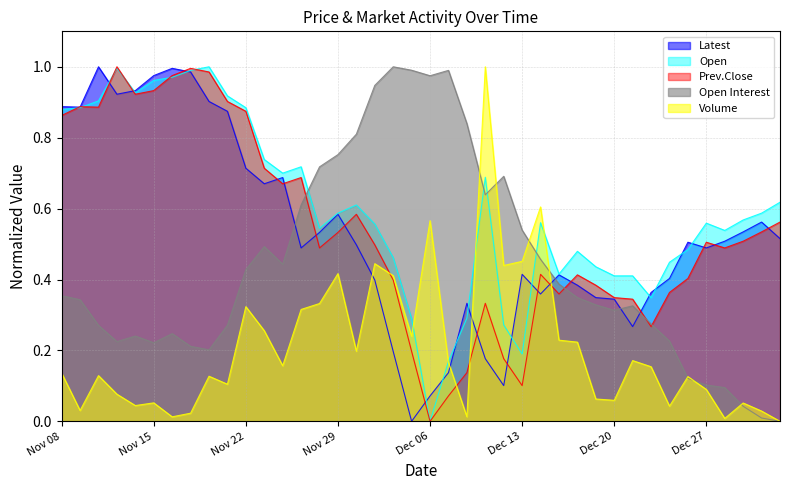

What is the total value across all series at Nov 24?

2.7